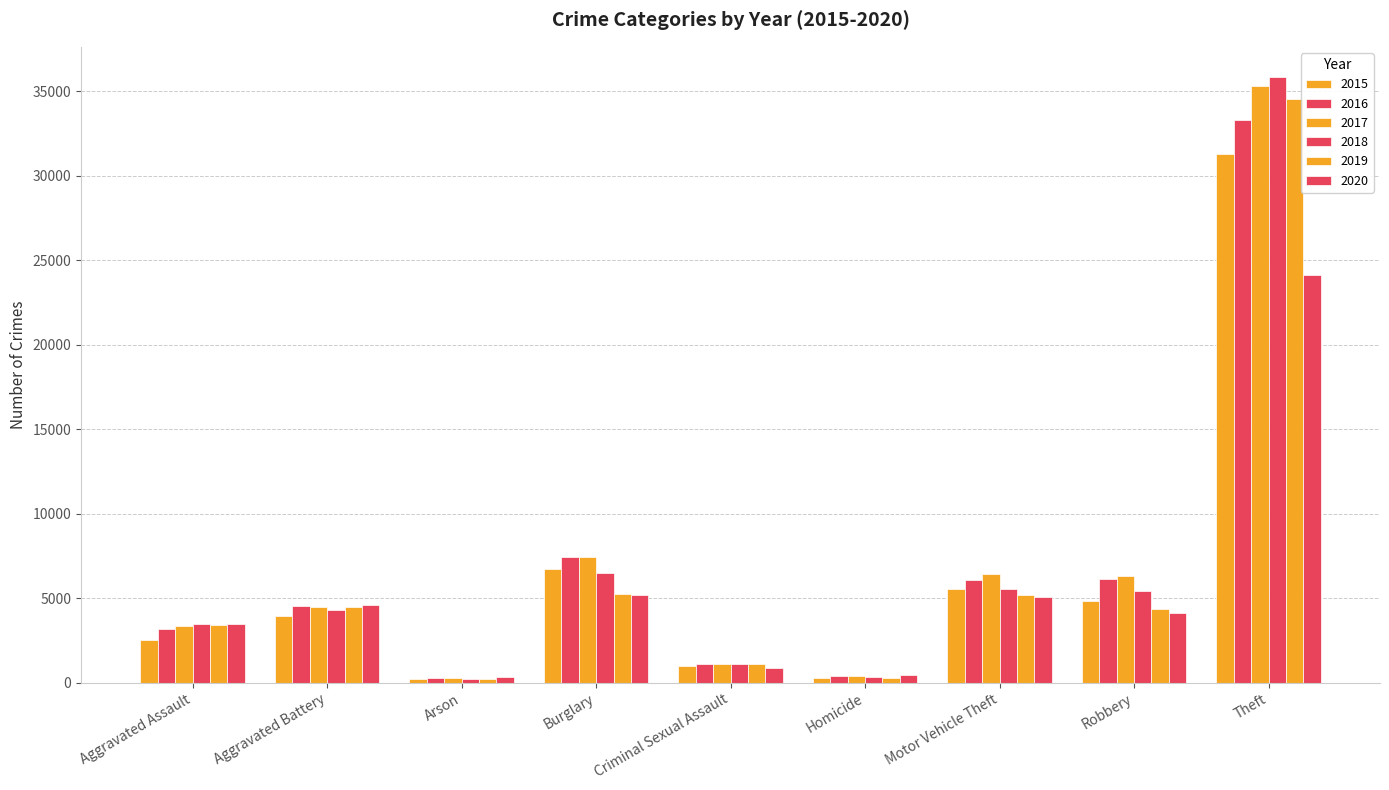

Rank the series by their maximum value, from highest to lowest.

2018, 2017, 2019, 2016, 2015, 2020